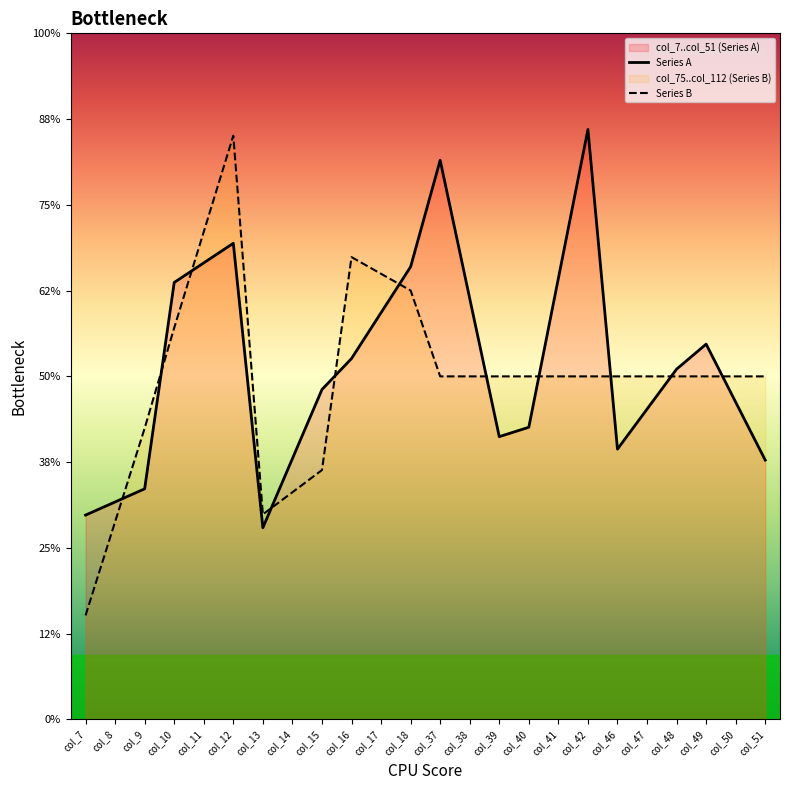

What are all the series names shown in the legend?

Series A, Series B